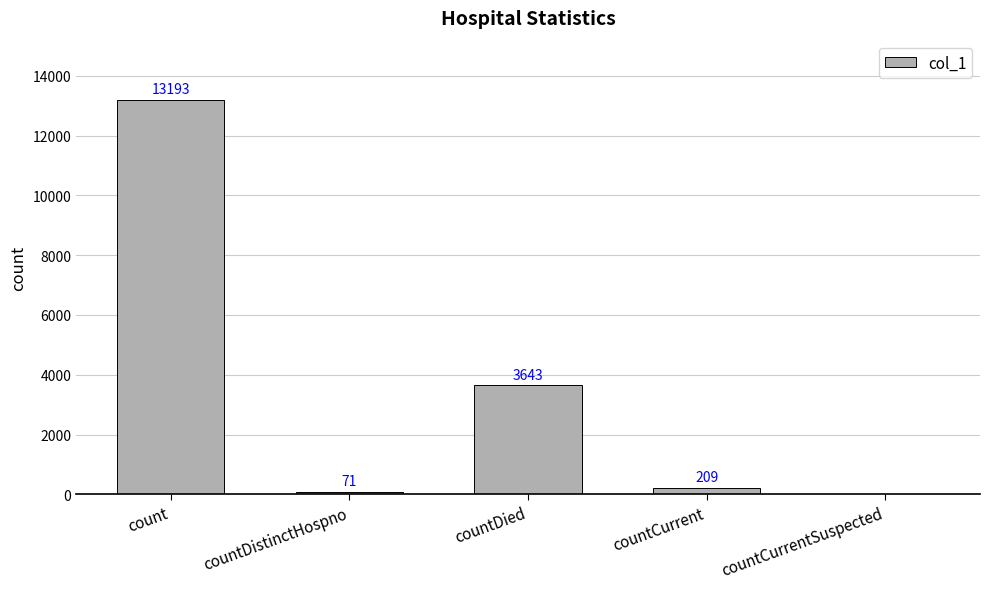

Reading left to right, extract all data points from this chart.

count=13193	countDistinctHospno=71	countDied=3643	countCurrent=209	countCurrentSuspected=0